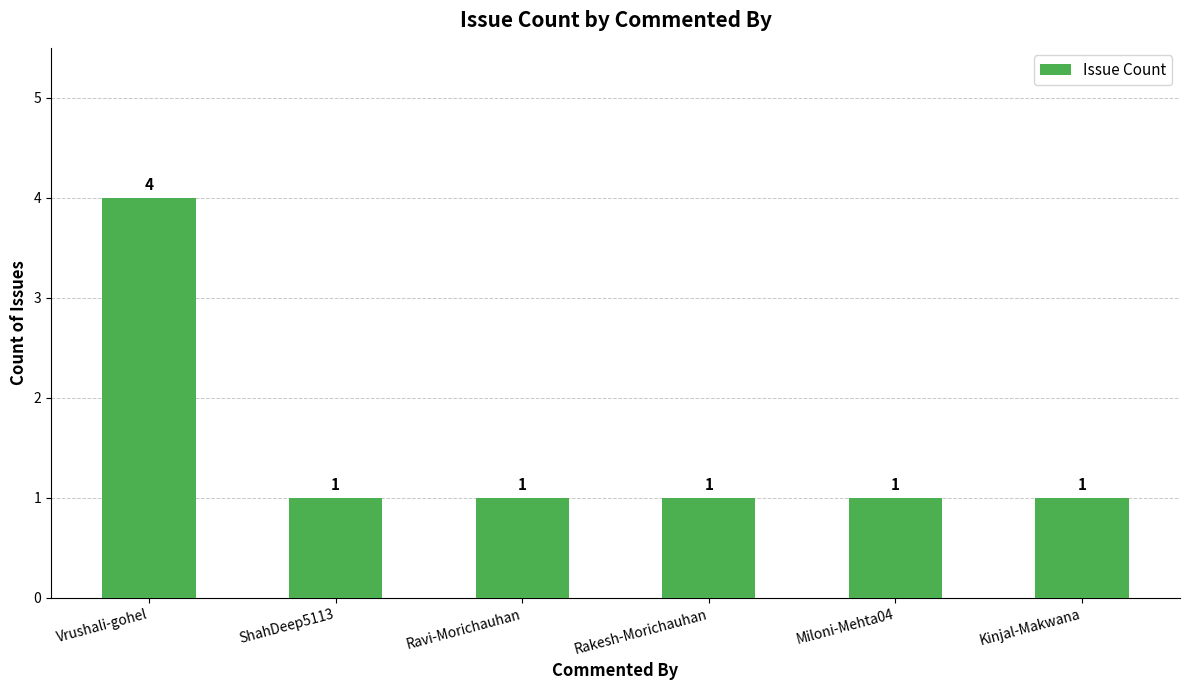

How many values are between 1 and 2?

5